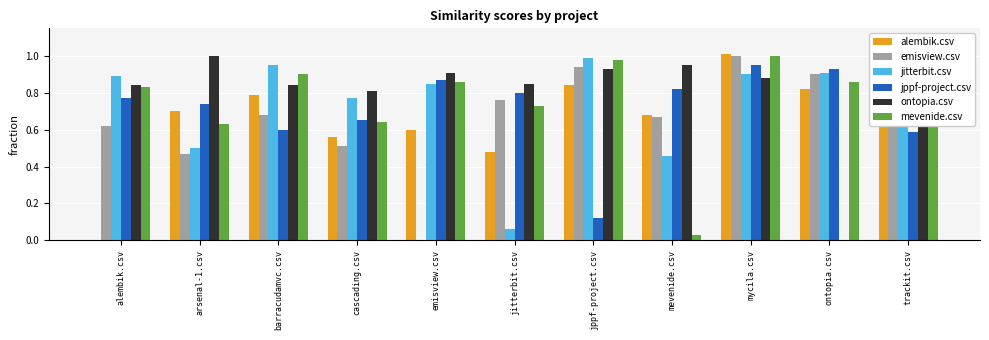

Is the value of jppf-project.csv at mevenide.csv greater than the value of jitterbit.csv at trackit.csv?

Yes